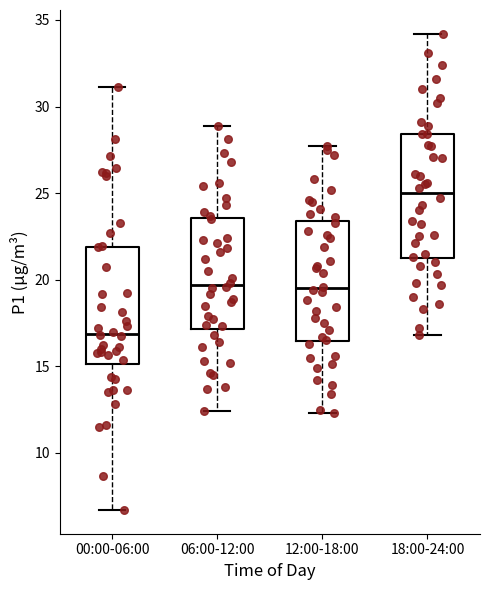

Which box has the lowest median line?

00:00-06:00